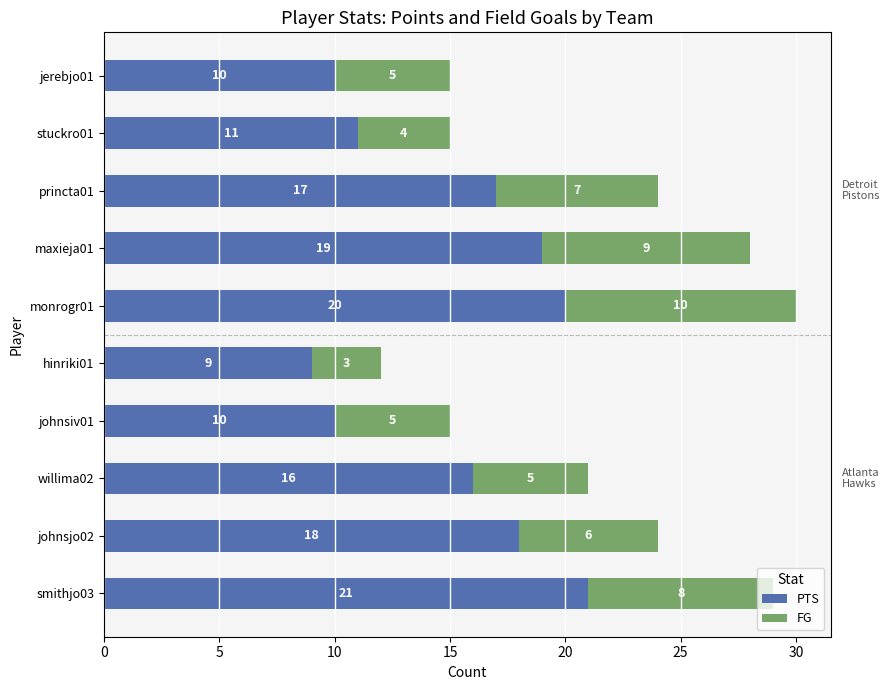

What is the sum of all PTS values?

151